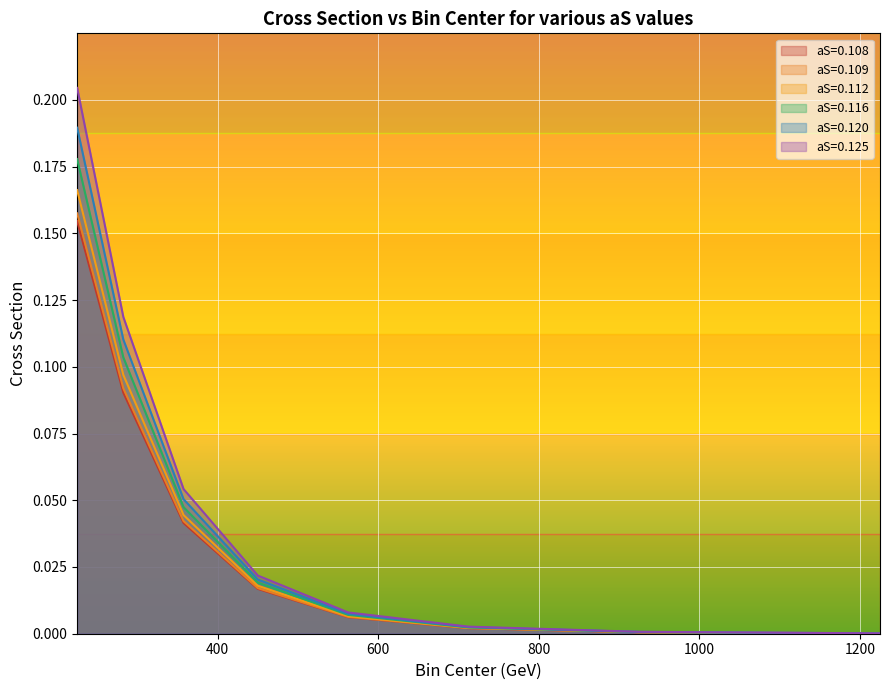

What is the sum of all aS=0.112 values?

0.3